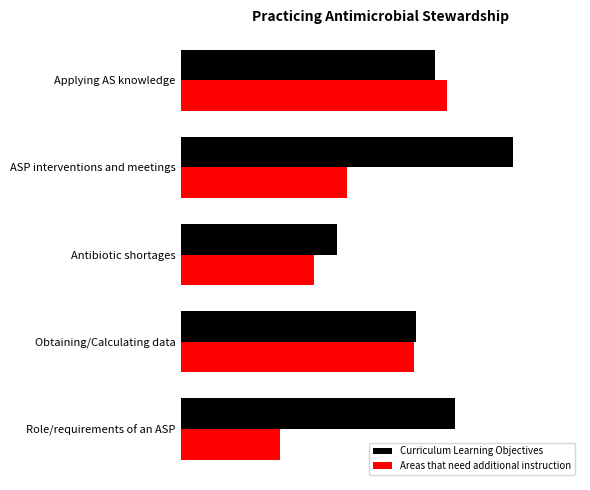

What is the value of the Curriculum Learning Objectives bar at the 1st from the left?

76.5